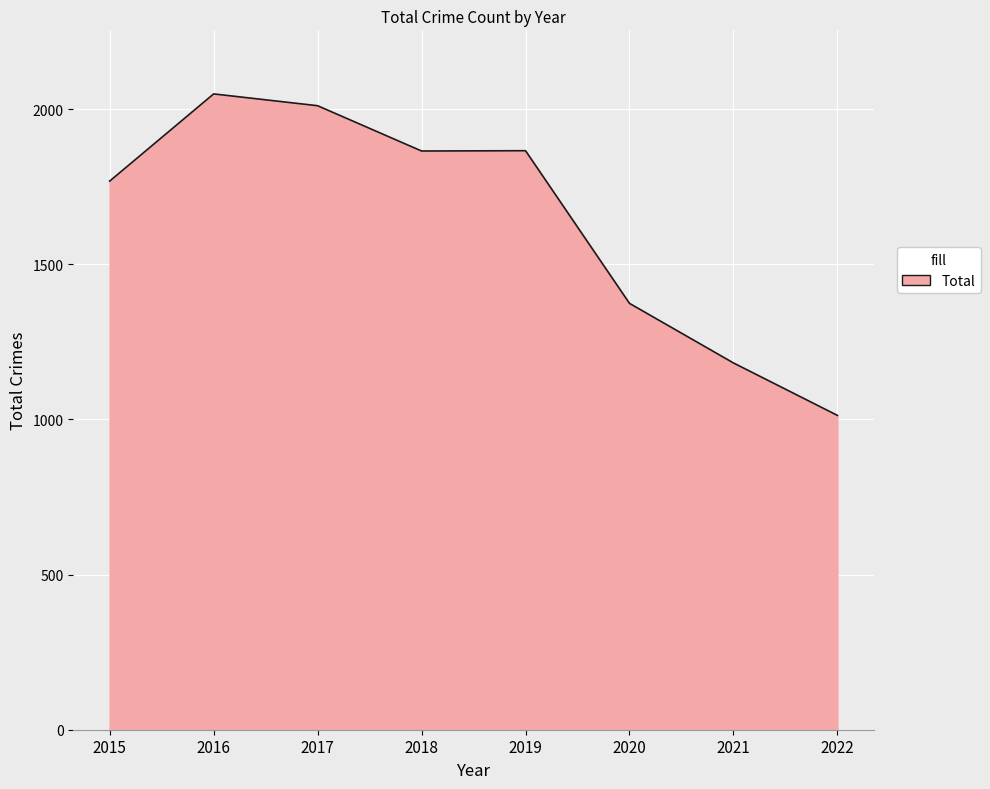

What is the sum of all values?

13128